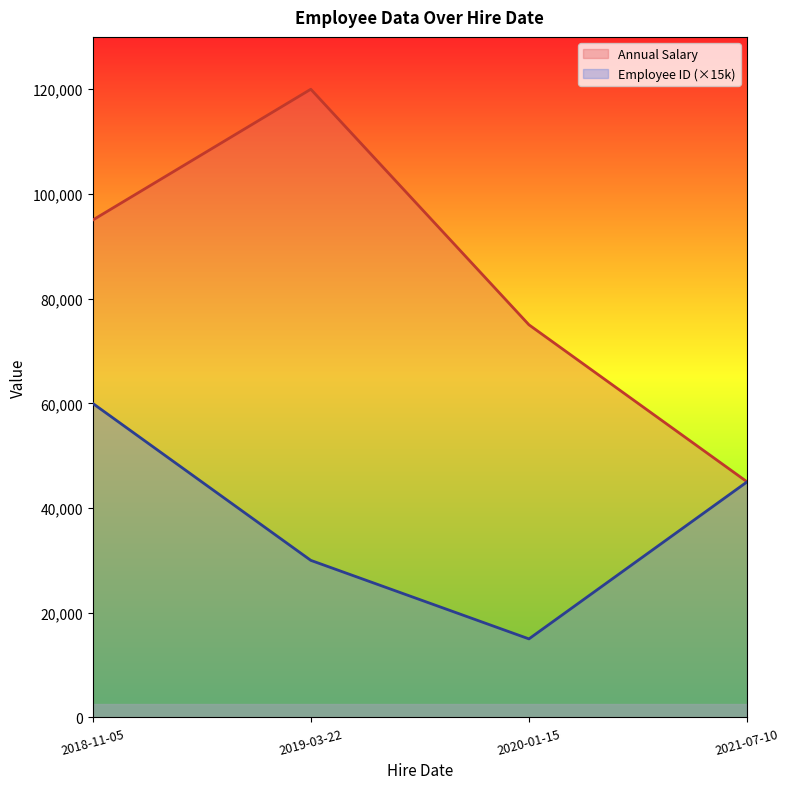

What is the smallest value displayed?

15000